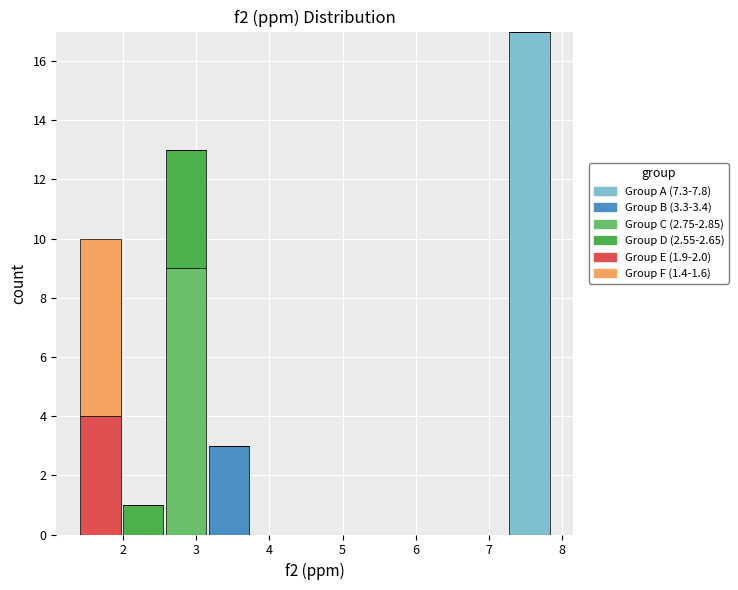

Reading left to right, list every stacked bar in this chart as the range it spans on the x-axis followed by its total height. Neither the bar edges nor the heights are printed on the chart, so give them approximately, as read against the axes.

1.4 to 2.0: 10
2.0 to 2.6: 1
2.6 to 3.2: 13
3.2 to 3.7: 3
3.7 to 4.3: 0
4.3 to 4.9: 0
4.9 to 5.5: 0
5.5 to 6.1: 0
6.1 to 6.7: 0
6.7 to 7.3: 0
7.3 to 7.9: 17